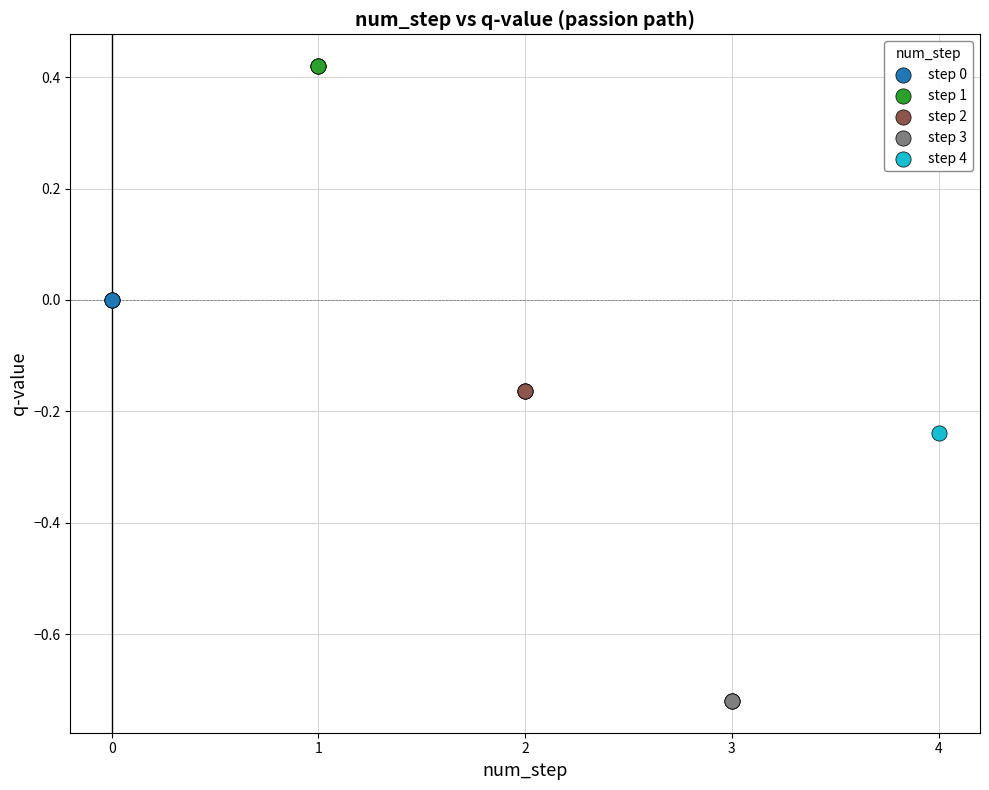

Which series reaches the minimum Y coordinate?

step 3